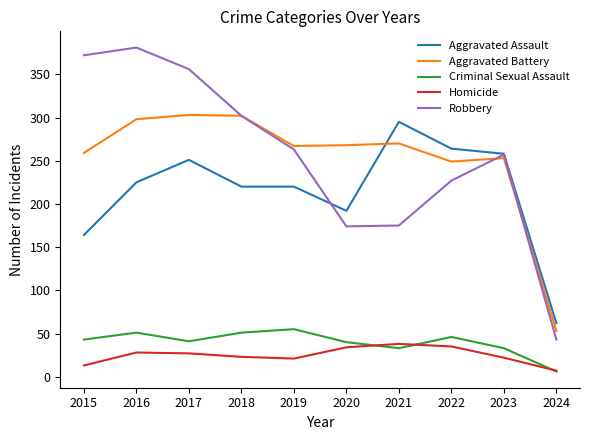

What is the sum of the Homicide values at 2023 and 2018?

45